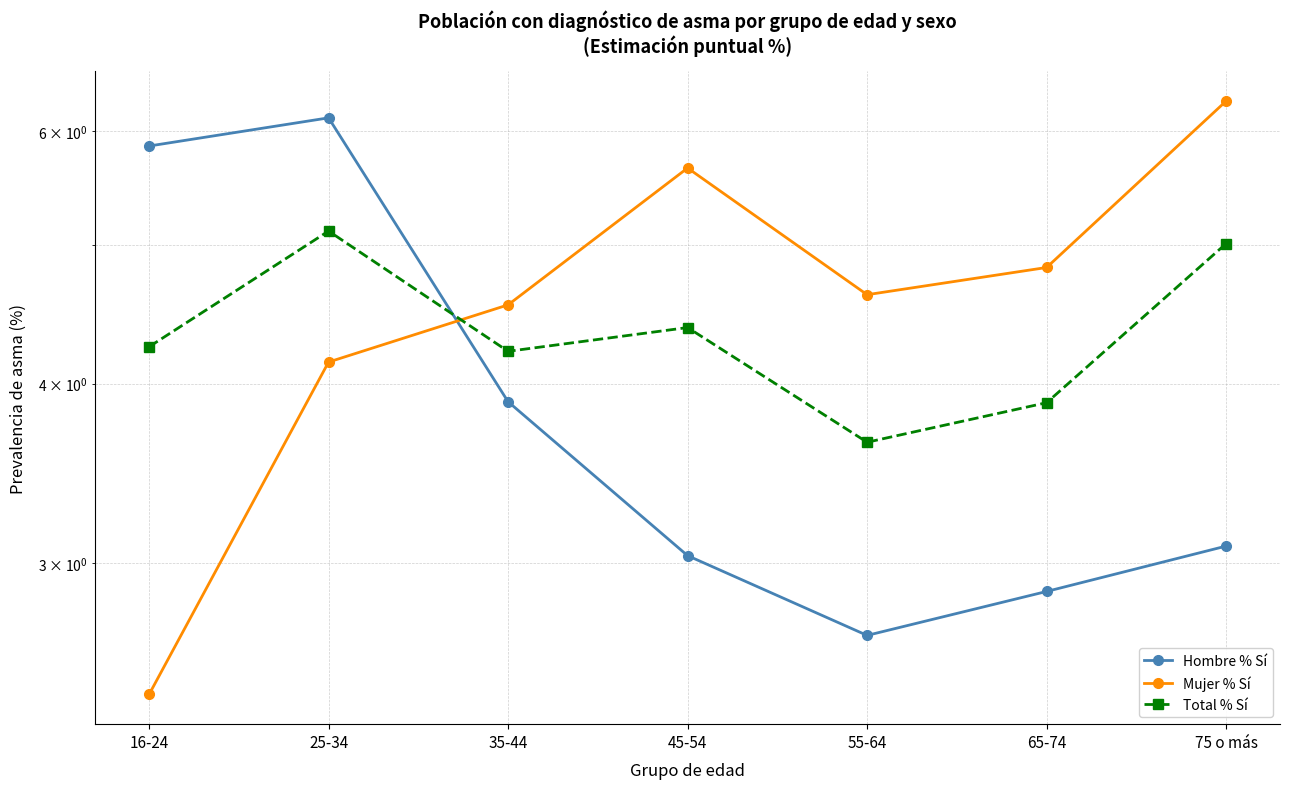

What position from the left is 75 o más?

7